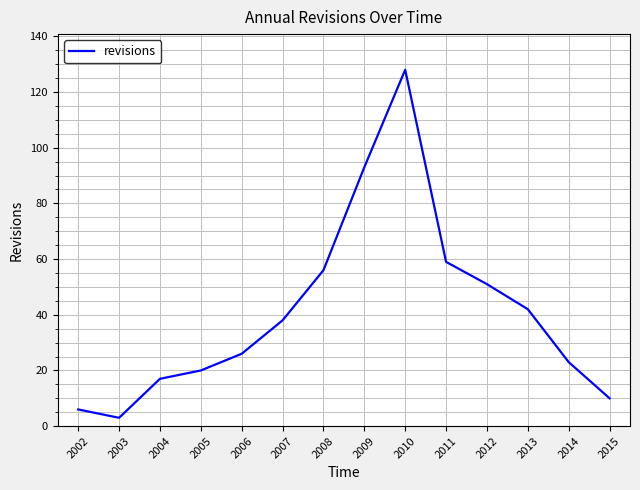

What is the average value?

41